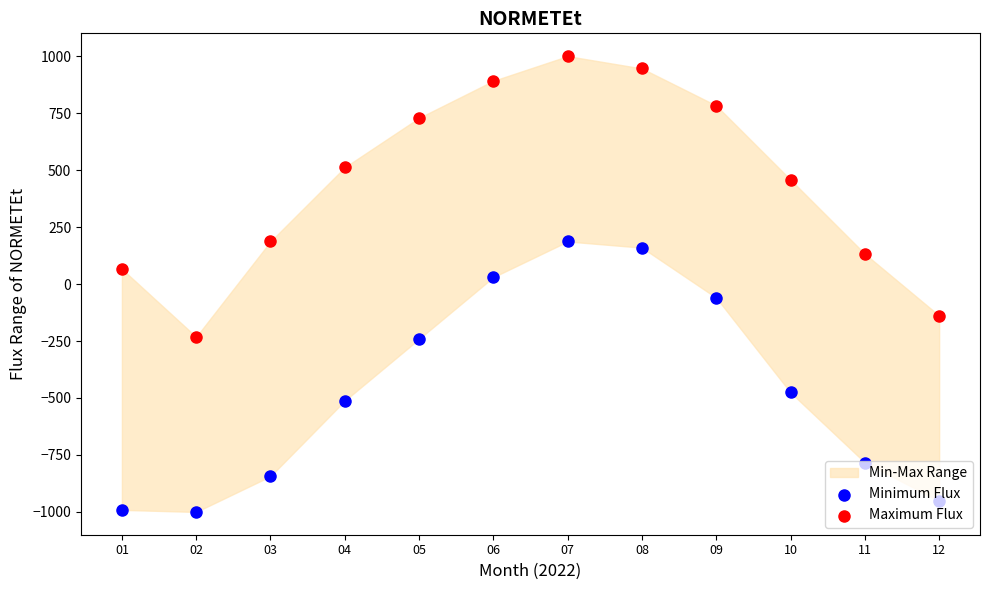

Which series contains the lowest Y value?

Minimum Flux